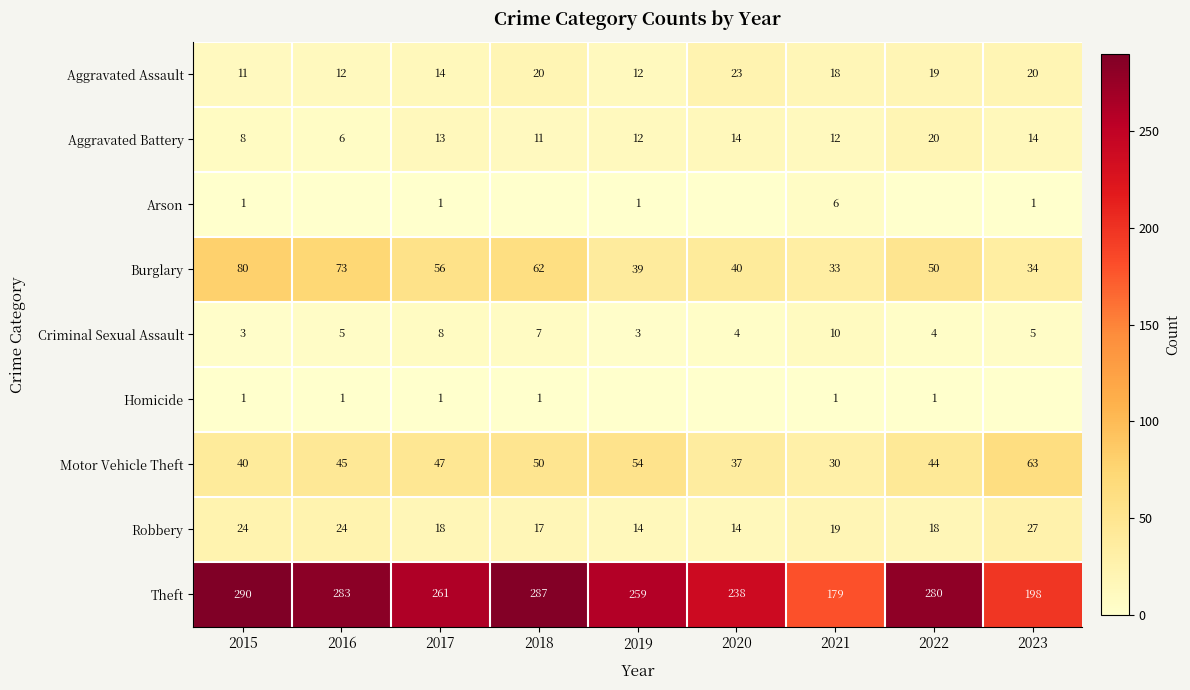

List the series in order of their peak value, lowest first.

Homicide, Arson, Criminal Sexual Assault, Aggravated Battery, Aggravated Assault, Robbery, Motor Vehicle Theft, Burglary, Theft